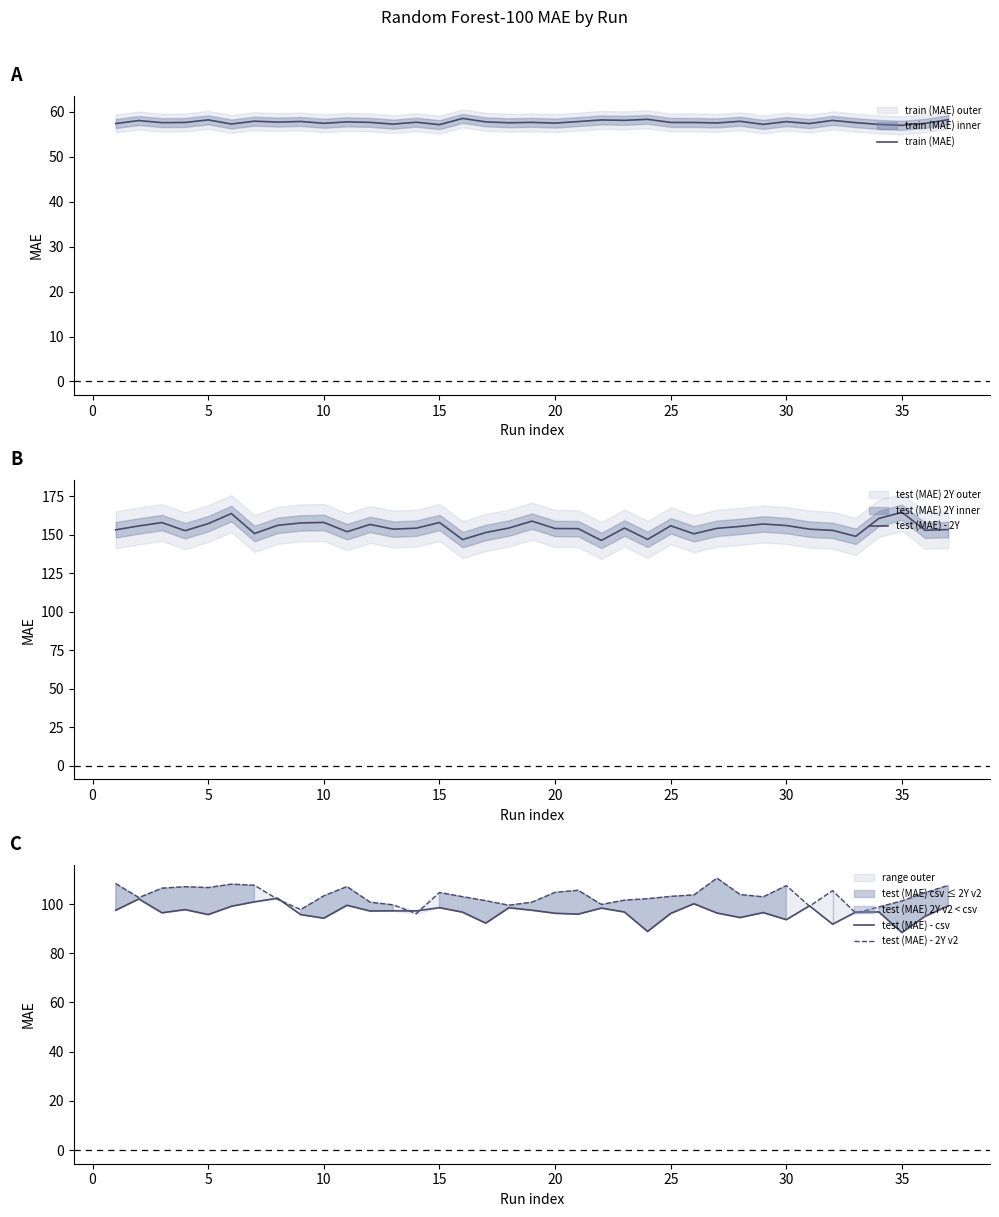

Is this an area chart (filled region under the line)?

No